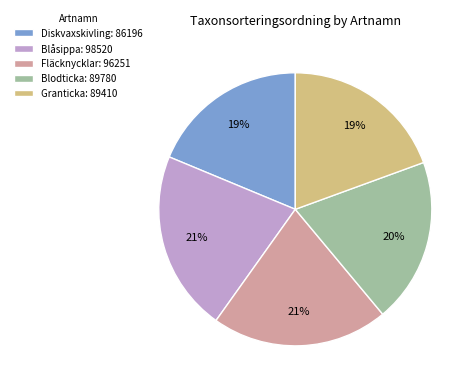

Approximately how many times larger is the value at Blåsippa: 98520 compared to Diskvaxskivling: 86196?

1.1